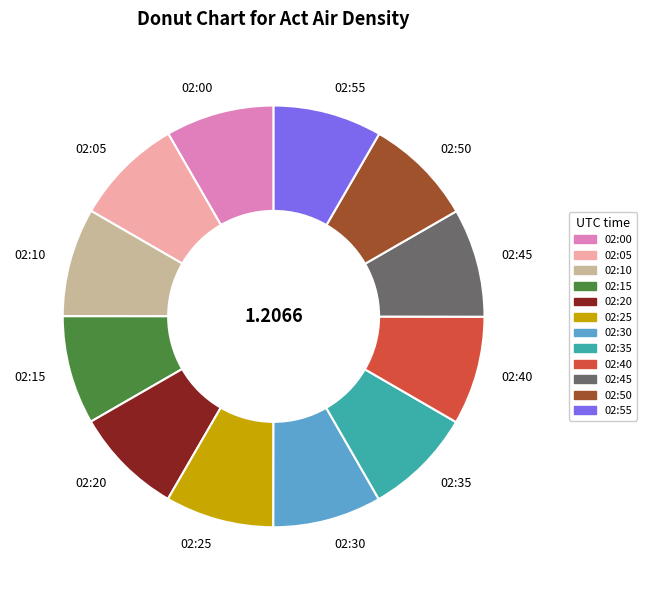

Do 02:50 and 02:55 together represent more than half of the pie?

No